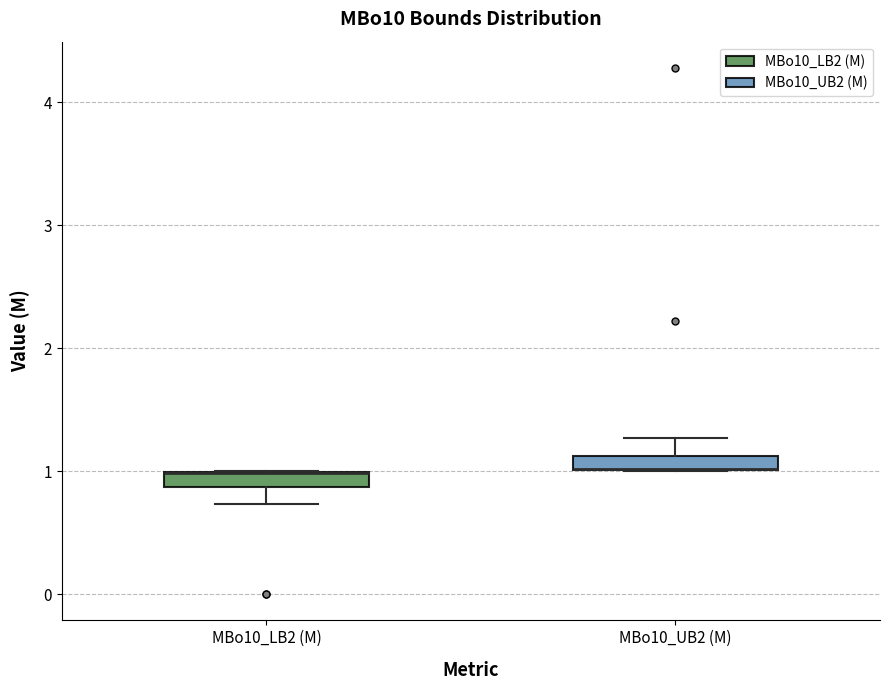

Where does the lower whisker of the box for MBo10_LB2 (M) end on the y-axis? The values are not printed on the chart, so give them approximately, as read against the axis.

0.7